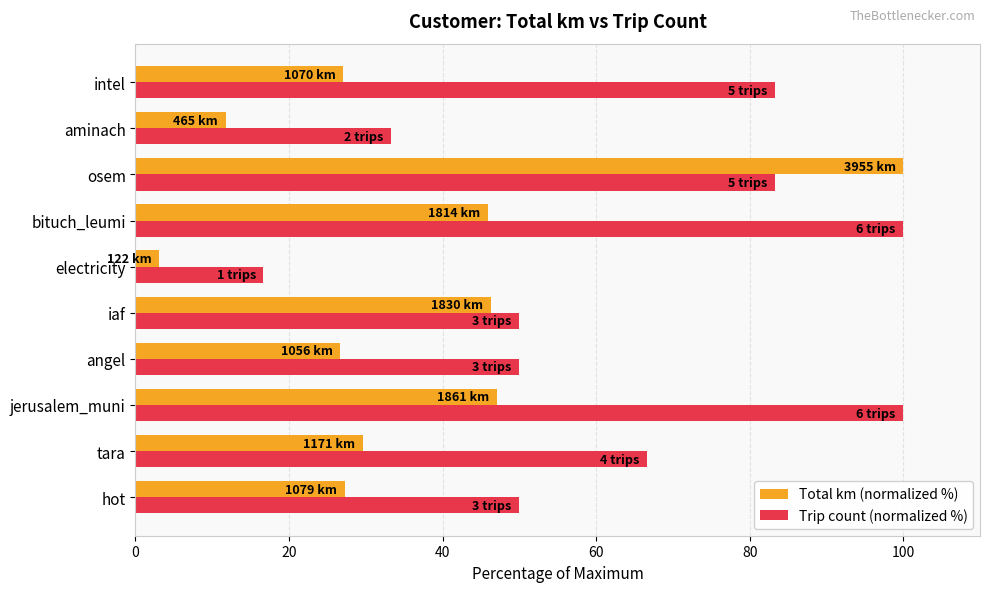

True or false: Trip count (normalized %) has a value of 100.0 at jerusalem_muni.

True